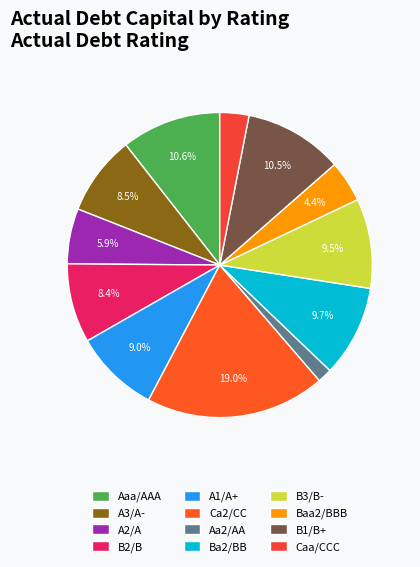

Which category has the biggest portion of the pie?

Ca2/CC